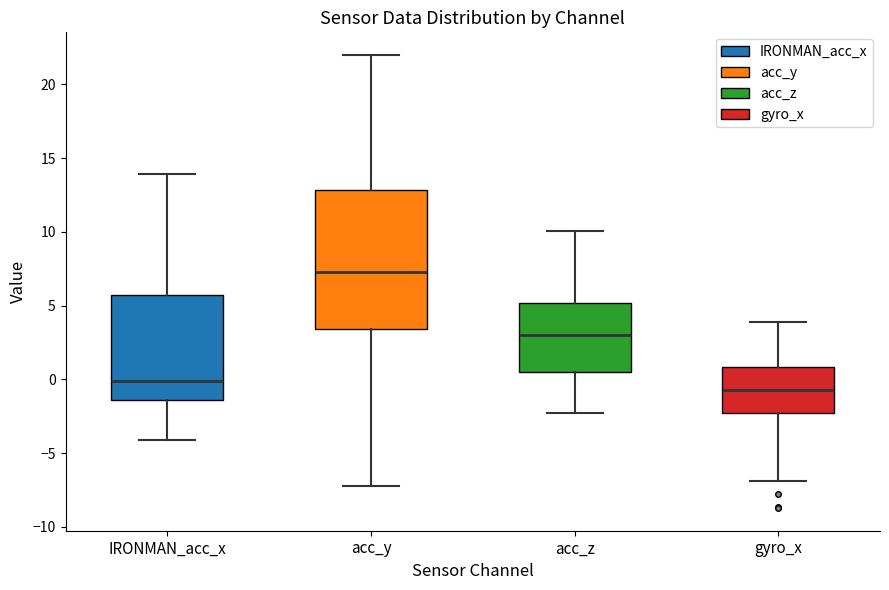

Which box has the highest median line?

acc_y